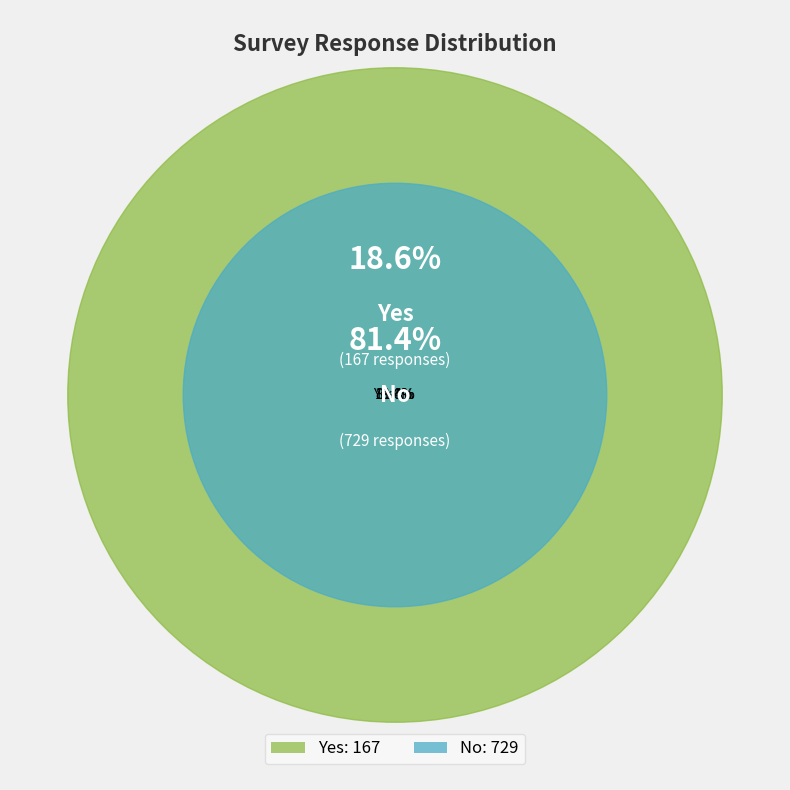

Combined, what portion of the pie is No and Yes?

100.0%